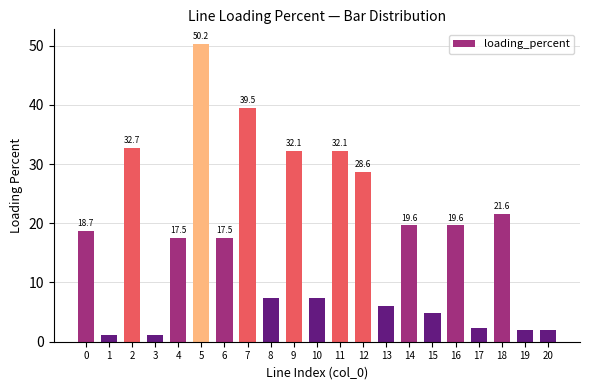

At which category does the chart reach its peak across all series?

5